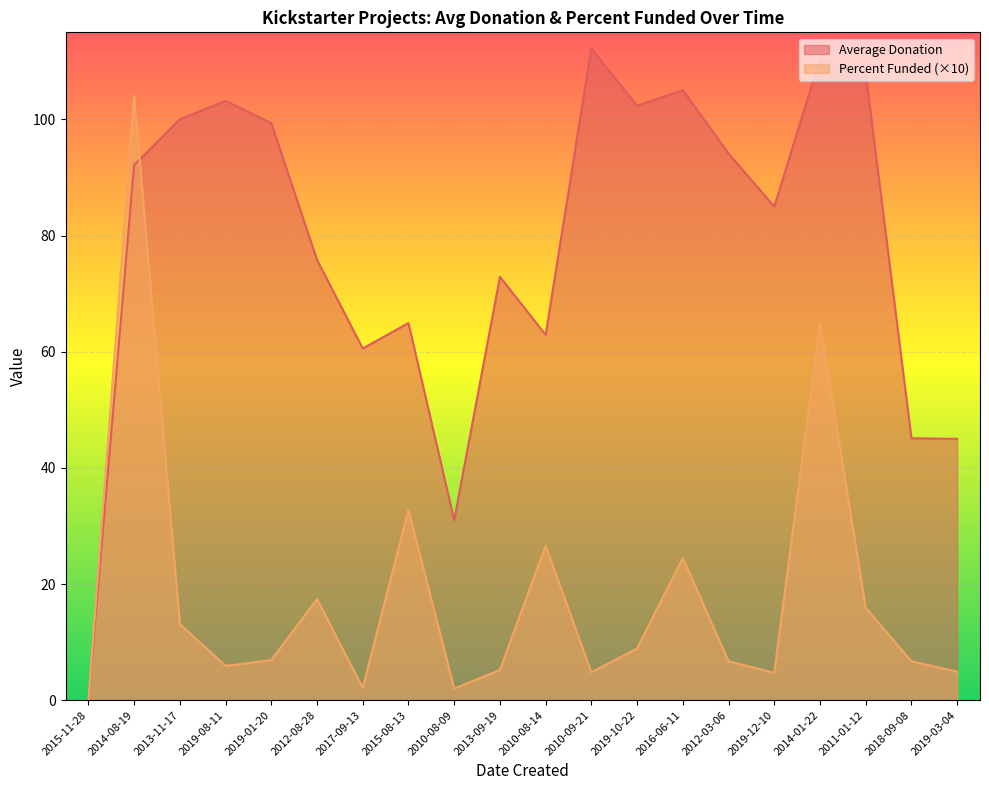

How many lines are shown in the chart?

2